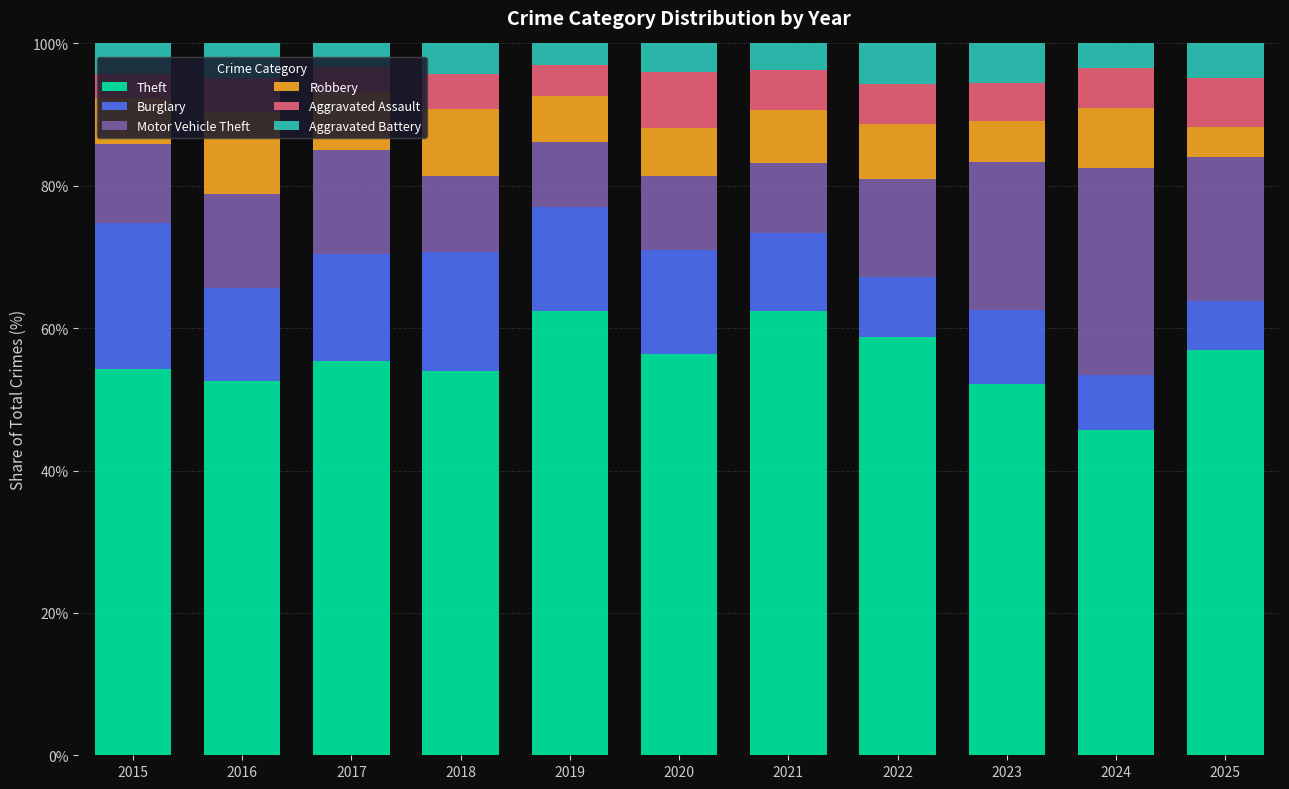

True or false: Theft has a value of 52.6 at 2016.

True